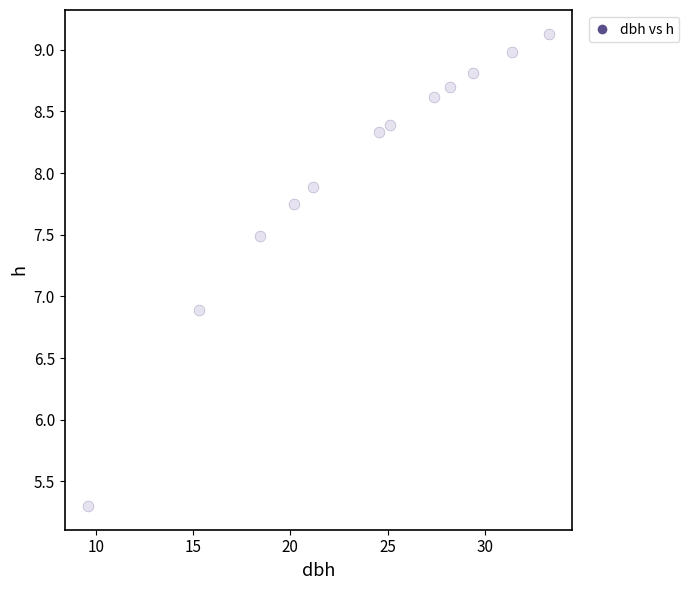

What Y value in the scatter plot is closest to 7?

6.9